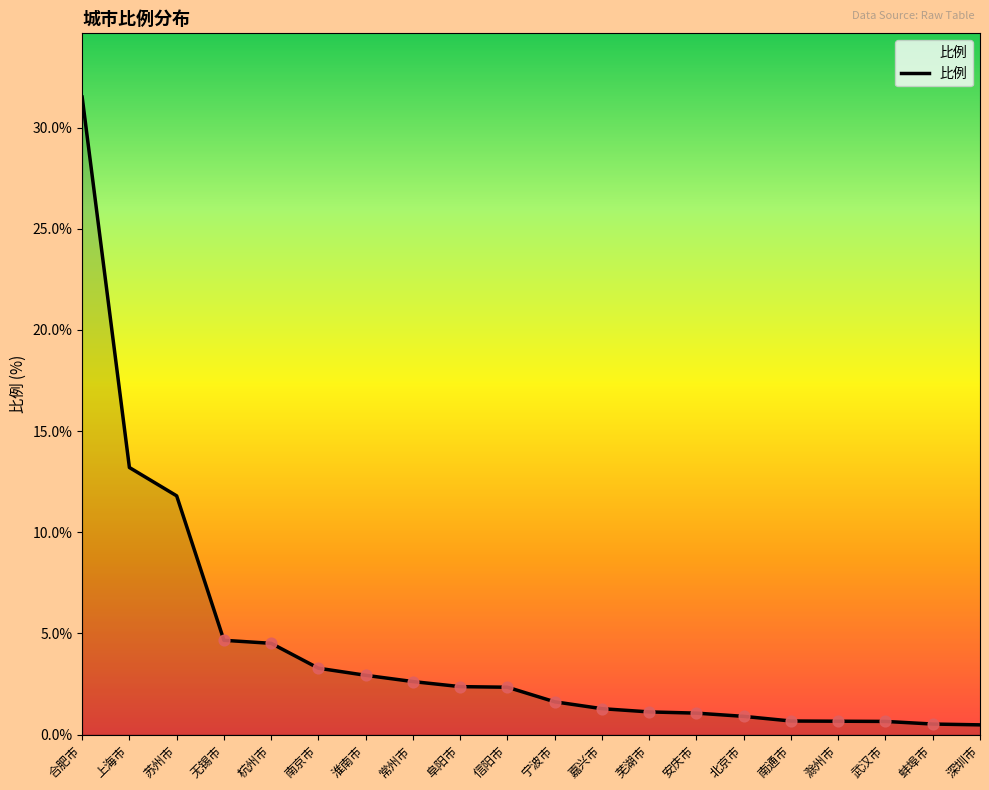

Between 嘉兴市 and 信阳市, which is larger?

信阳市